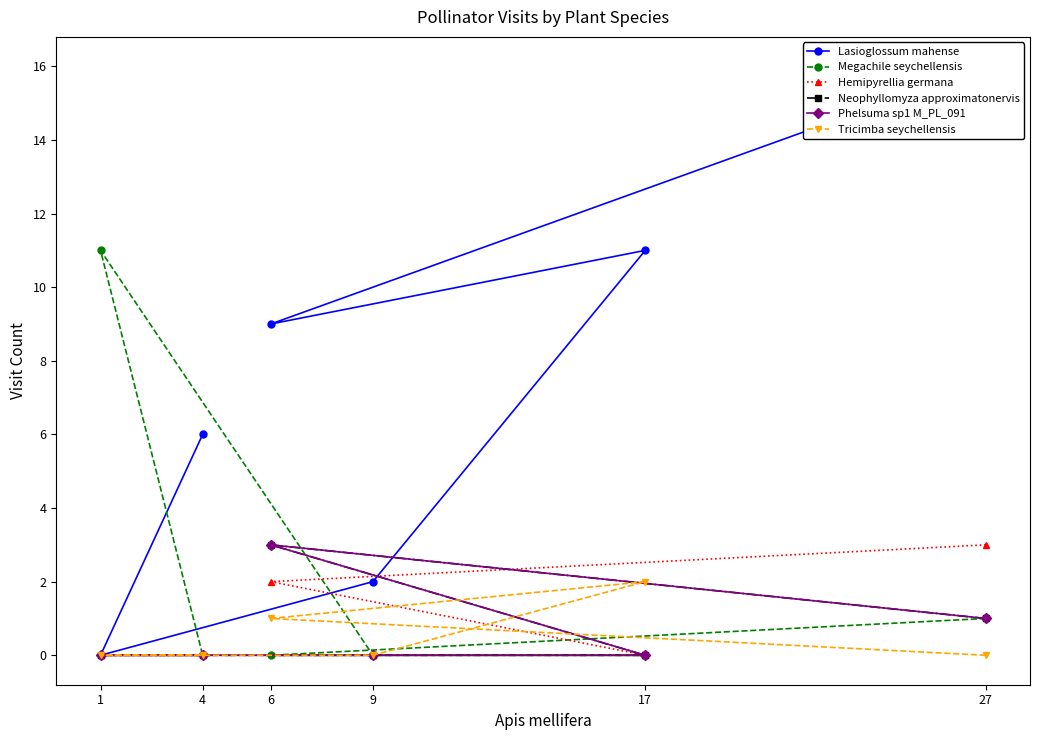

How many lines are shown in the chart?

6